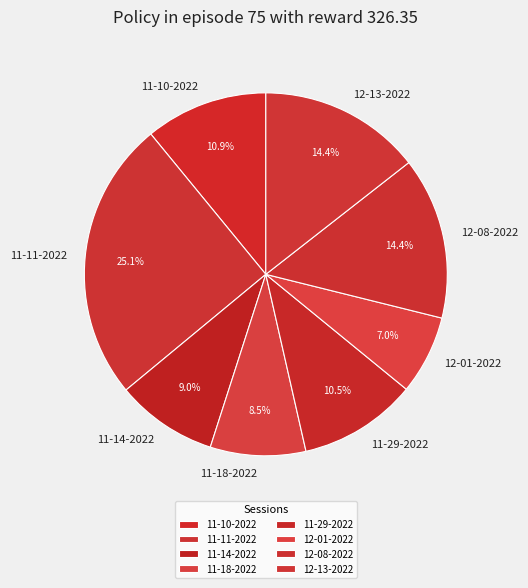

Does any single category account for the majority?

No